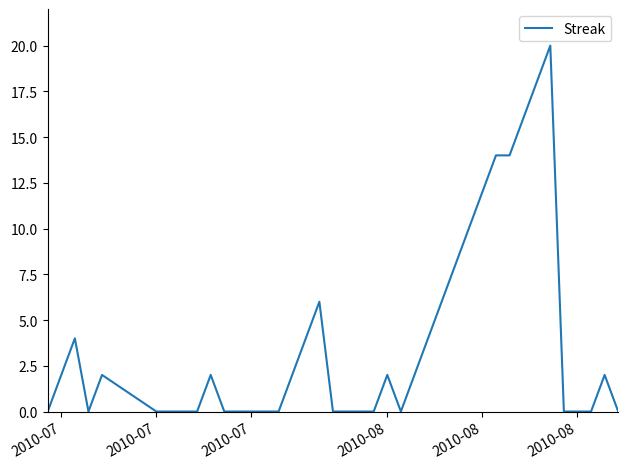

What is the maximum value shown in the chart?

20